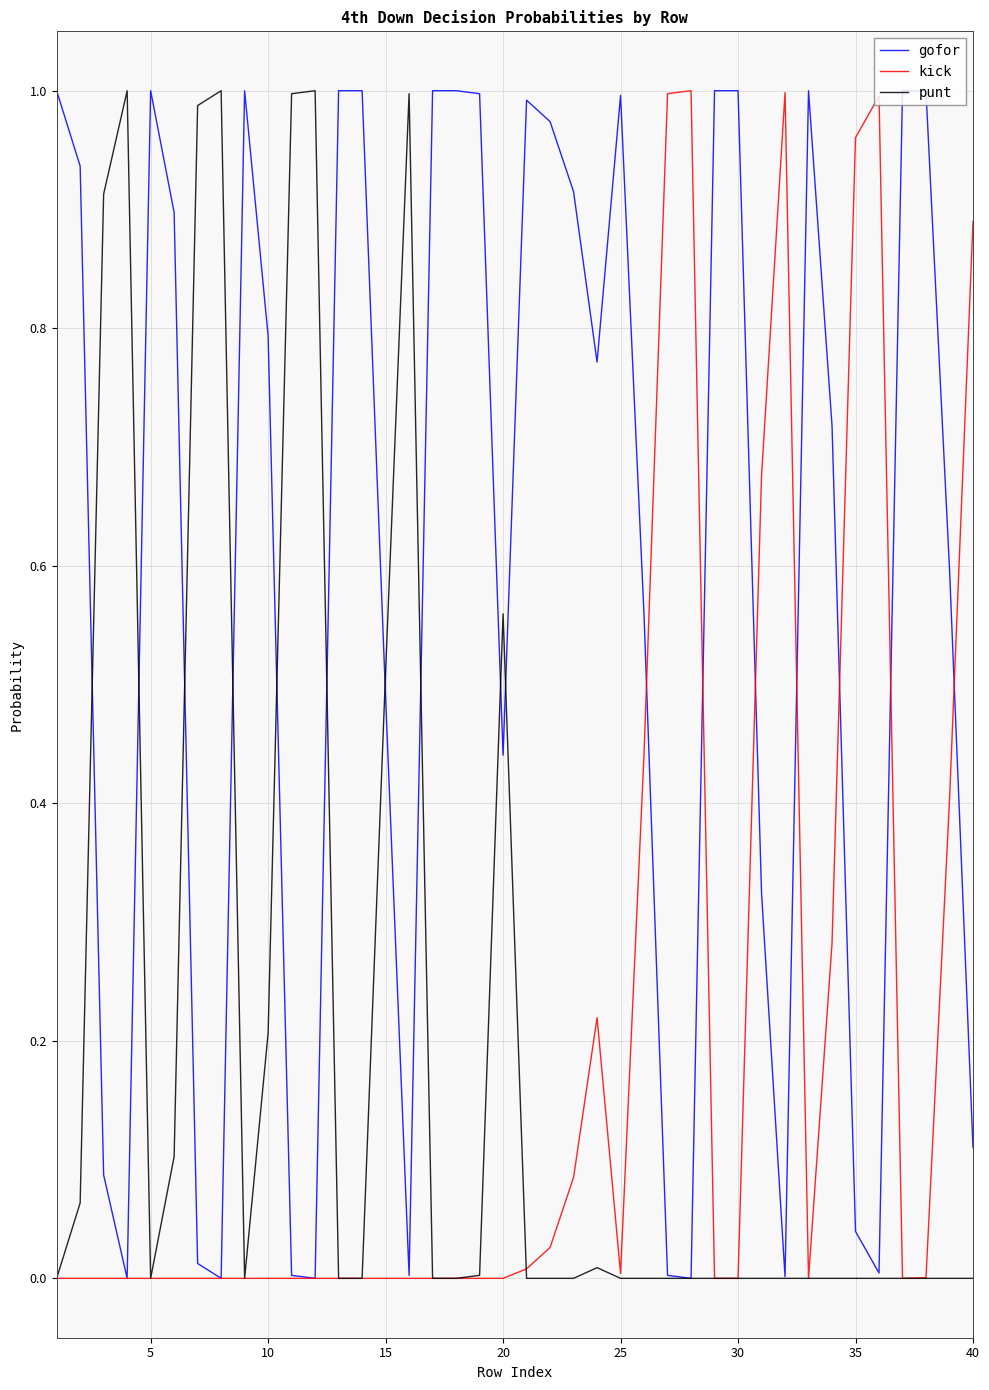

At how many categories does at least one series exceed 0?

40